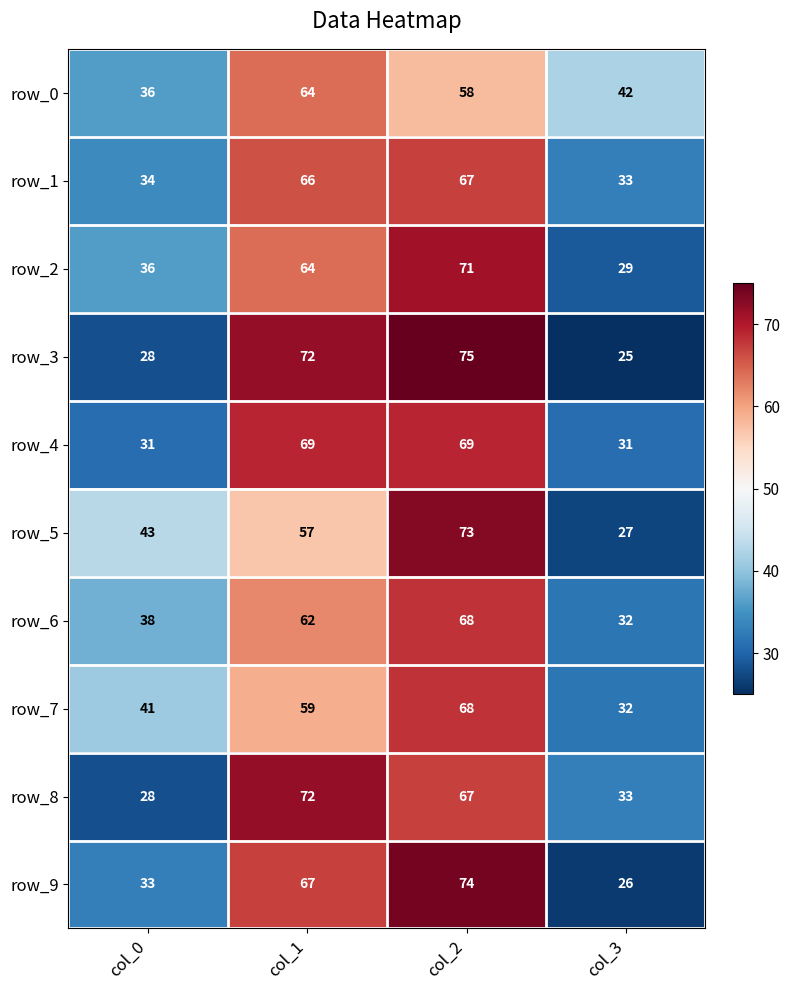

List the labels in order of row_8 value, smallest first.

col_0, col_3, col_2, col_1